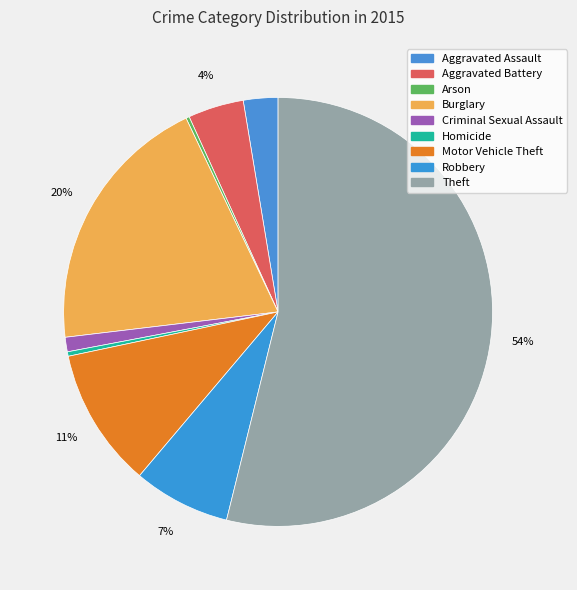

Which slice is the smallest?

Arson